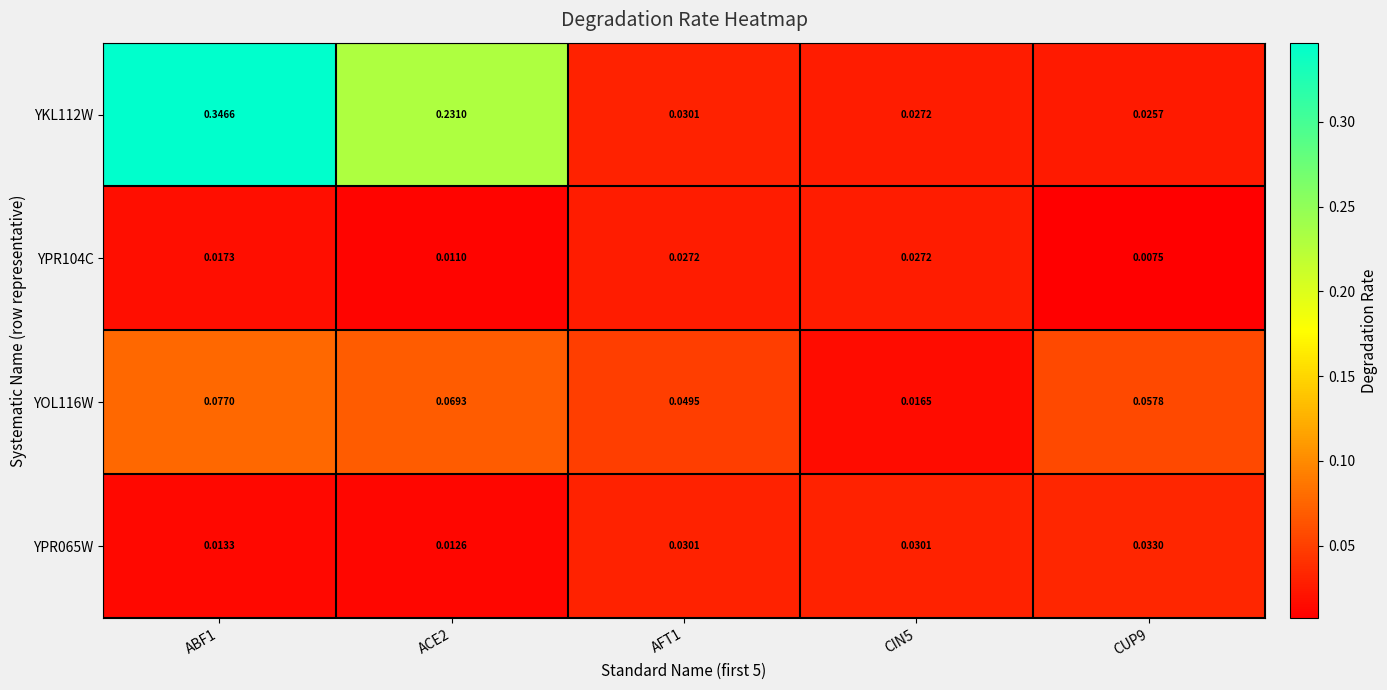

Is the value of YPR065W at ABF1 greater than the value of YPR104C at ABF1?

No